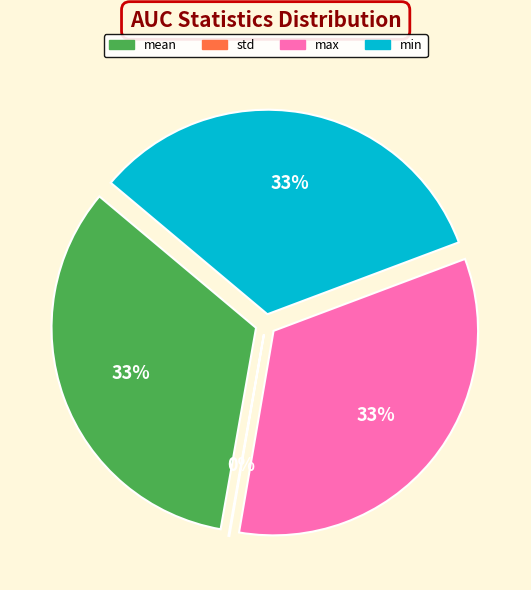

Is it true that std is 0% of the pie?

True